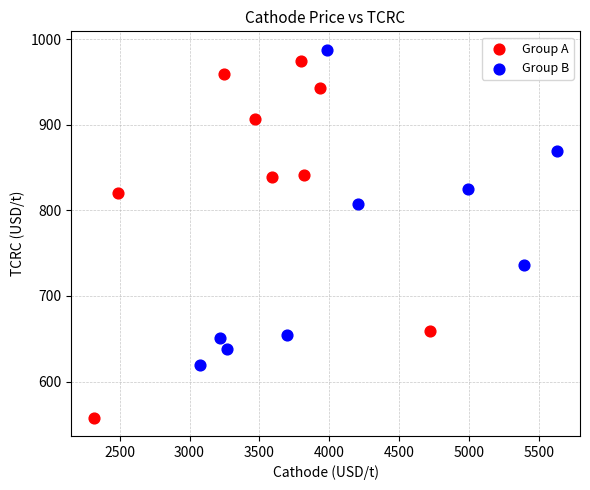

Which series contains the lowest Y value?

Group A